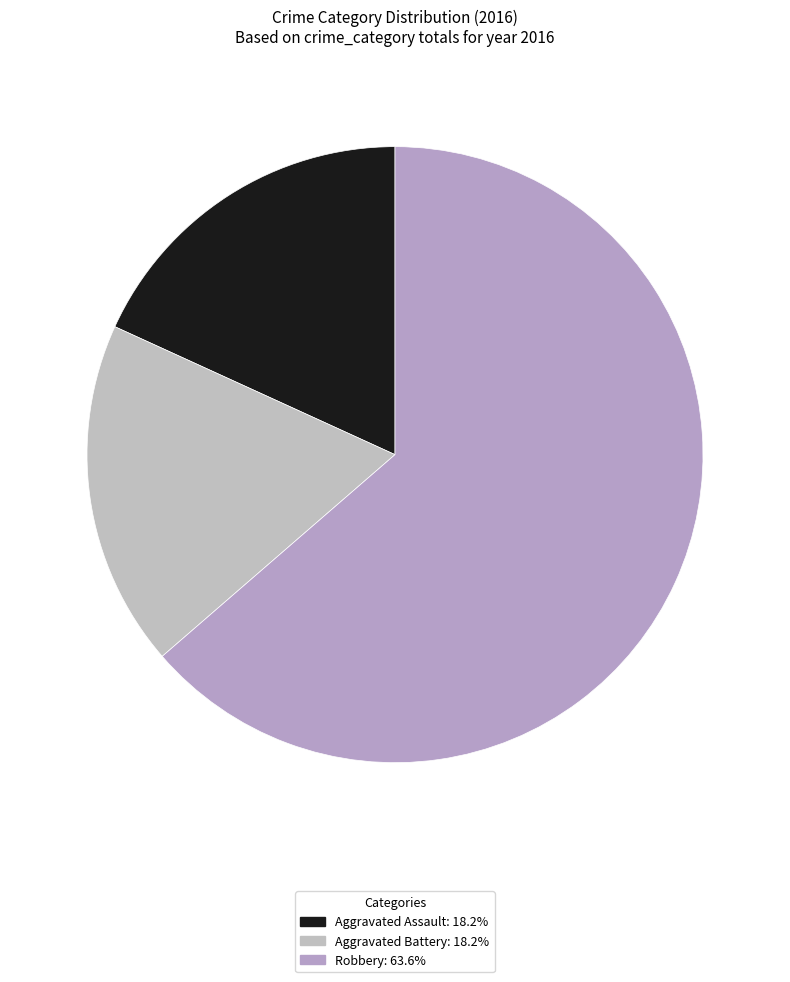

To the nearest percent, what portion does Aggravated Battery represent?

18%